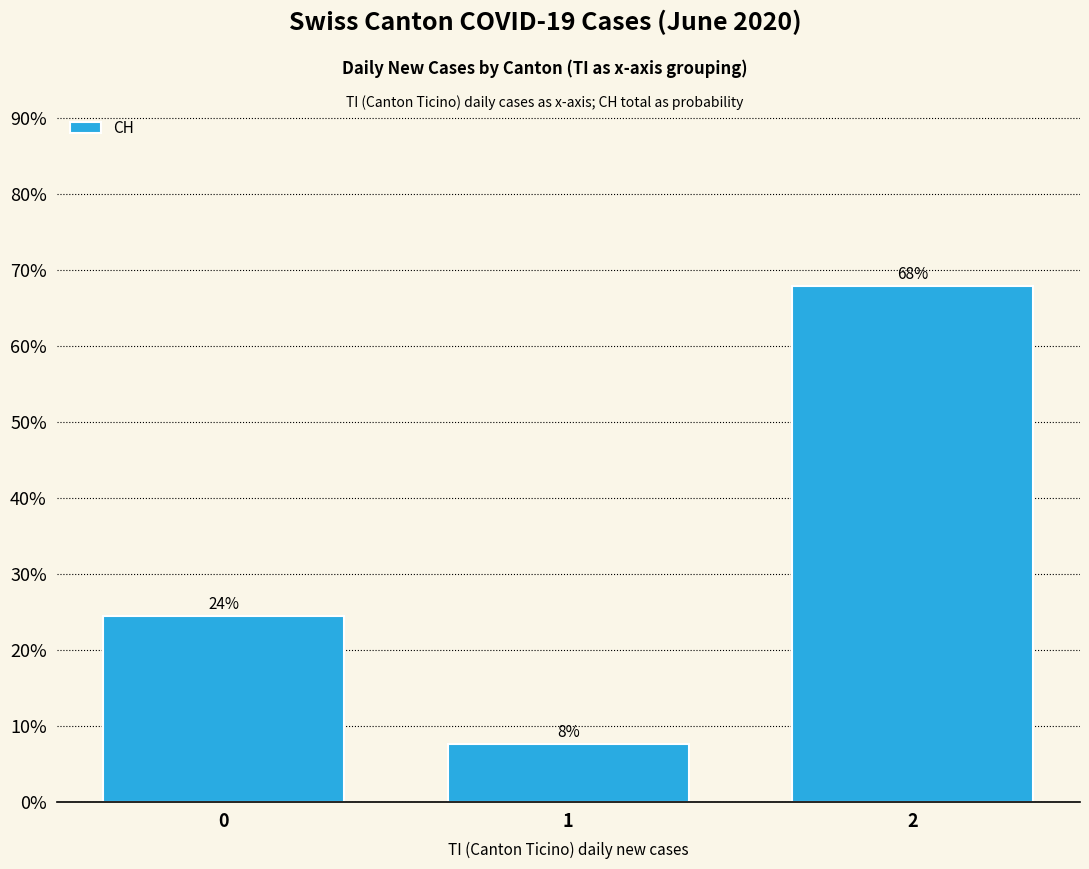

Are the bars horizontal?

No